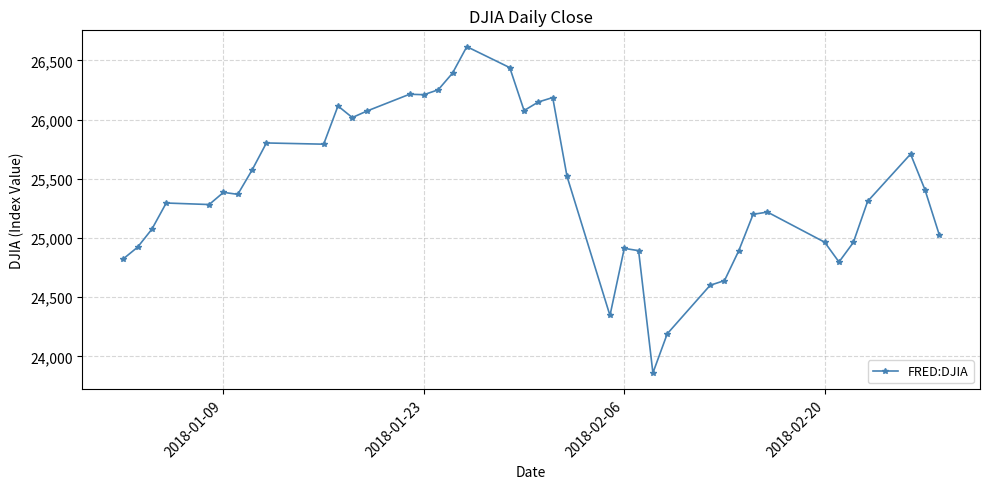

What is the sum of all values?

1016533.7